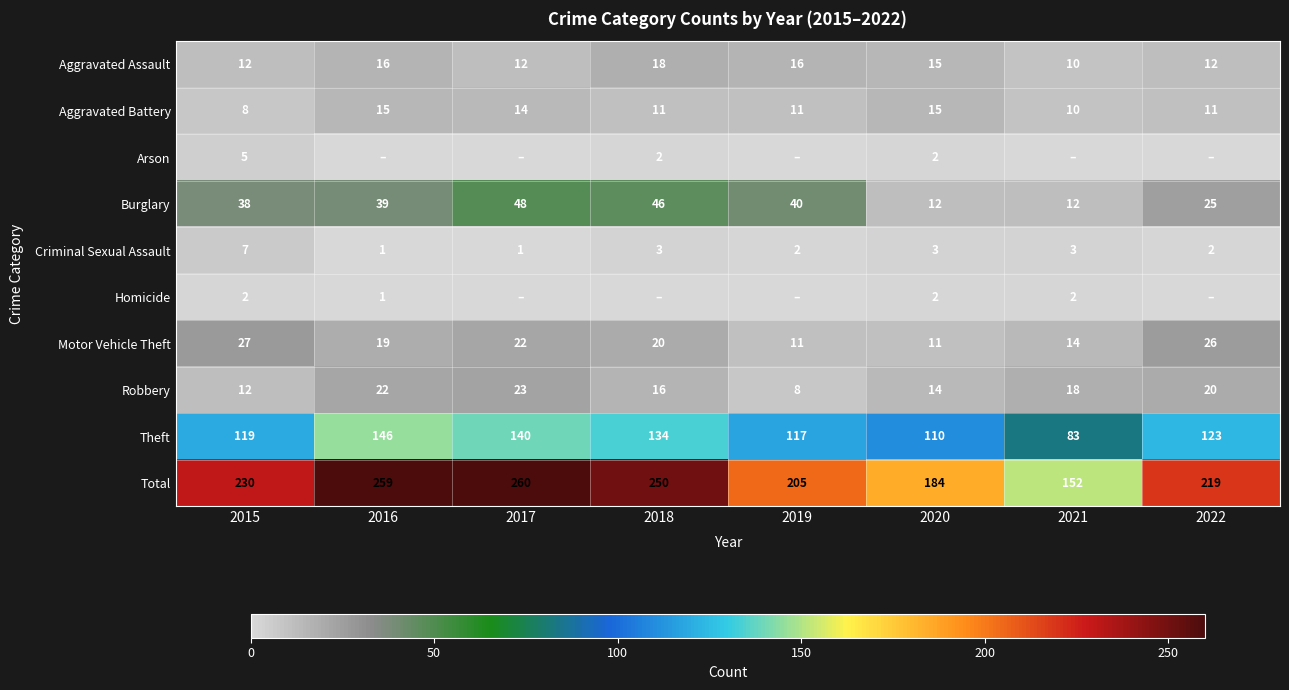

What is the average value of the Theft series?

122